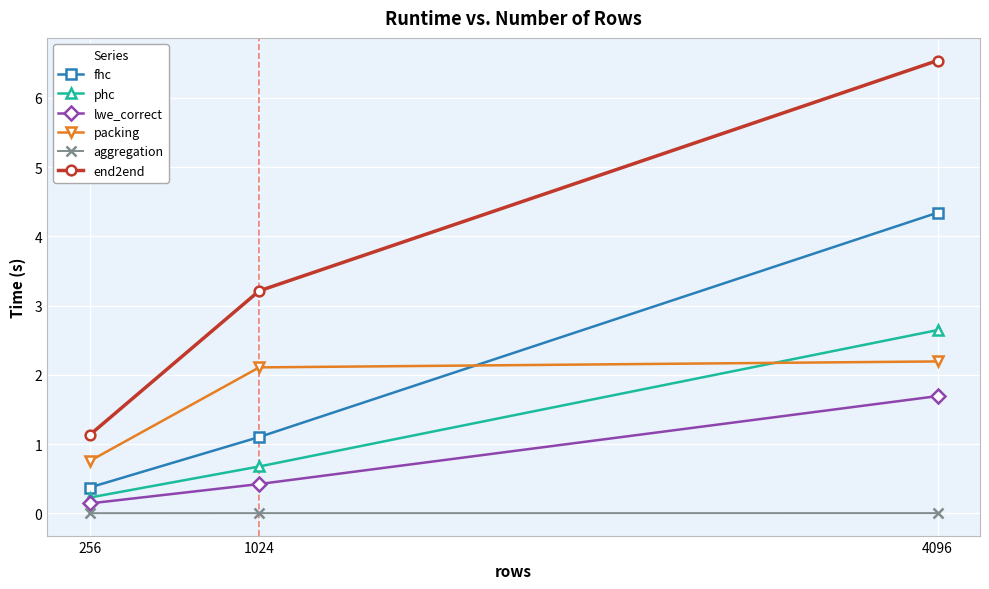

How many lines are shown in the chart?

6